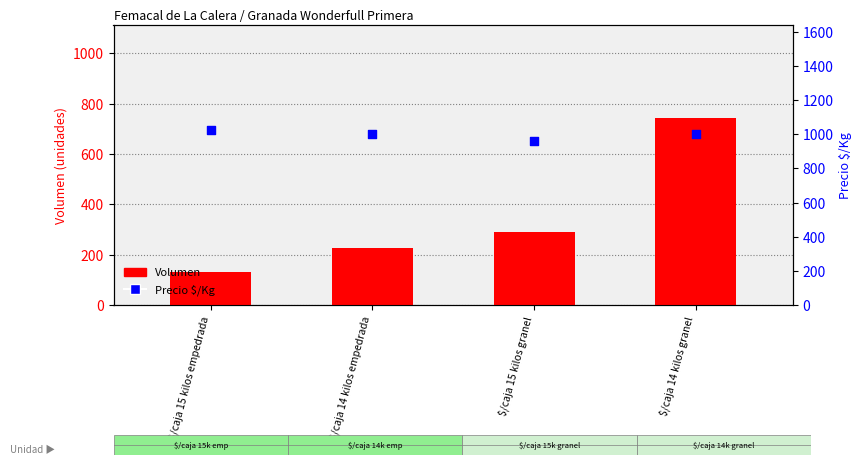

Is the value of Volumen at $/caja 15 kilos empedrada greater than the value of Precio $/Kg at $/caja 14 kilos empedrada?

No